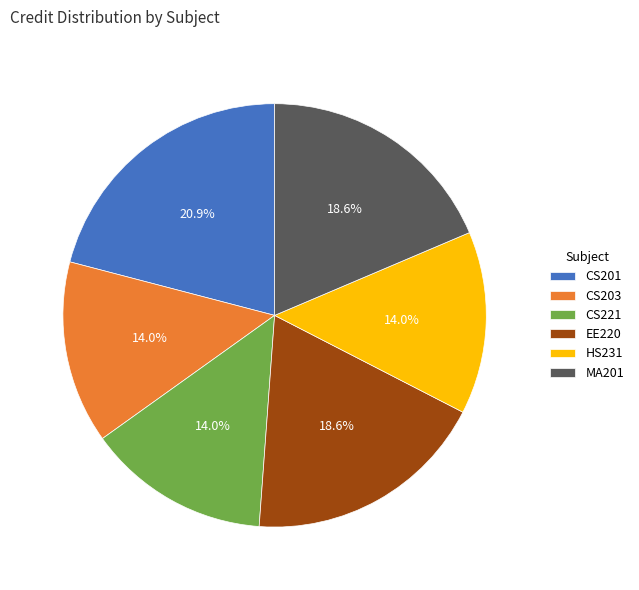

What percentage is NOT represented by MA201?

81.4%